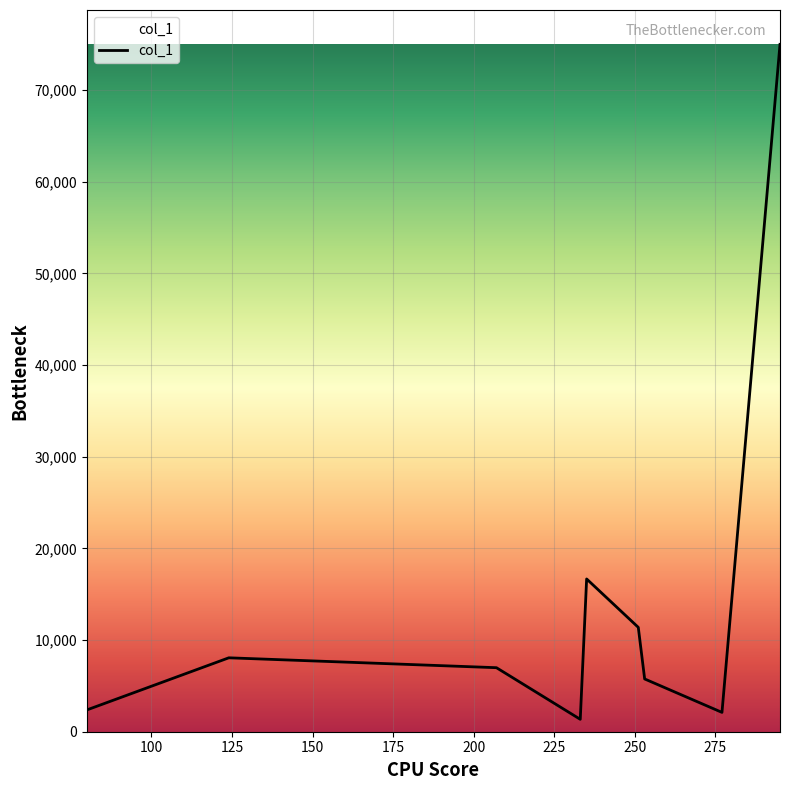

What is the difference between the maximum and minimum values?

73630.7